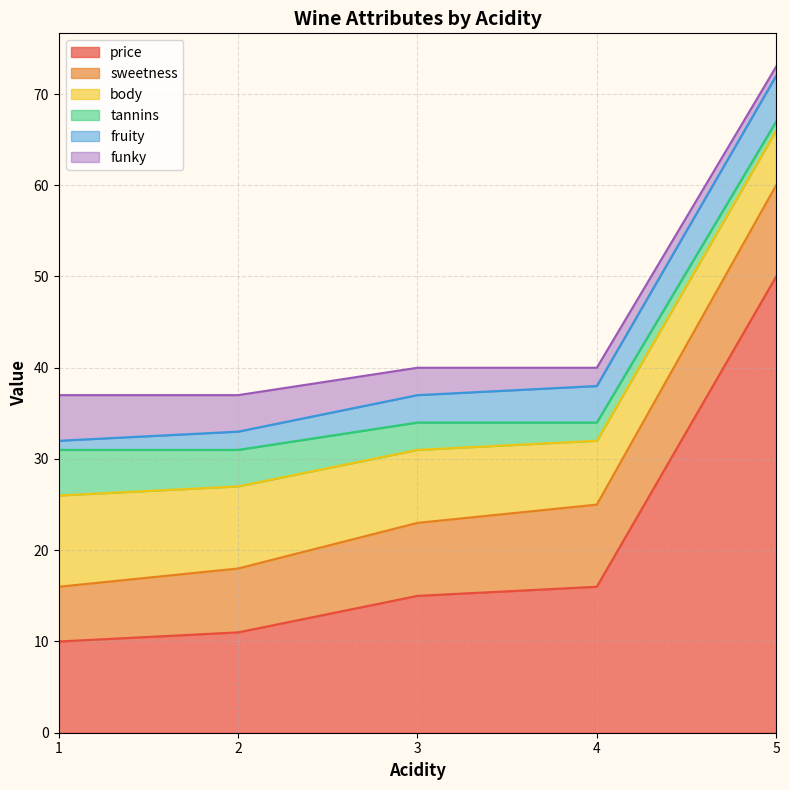

Which series changed the most between 2 and 3?

price